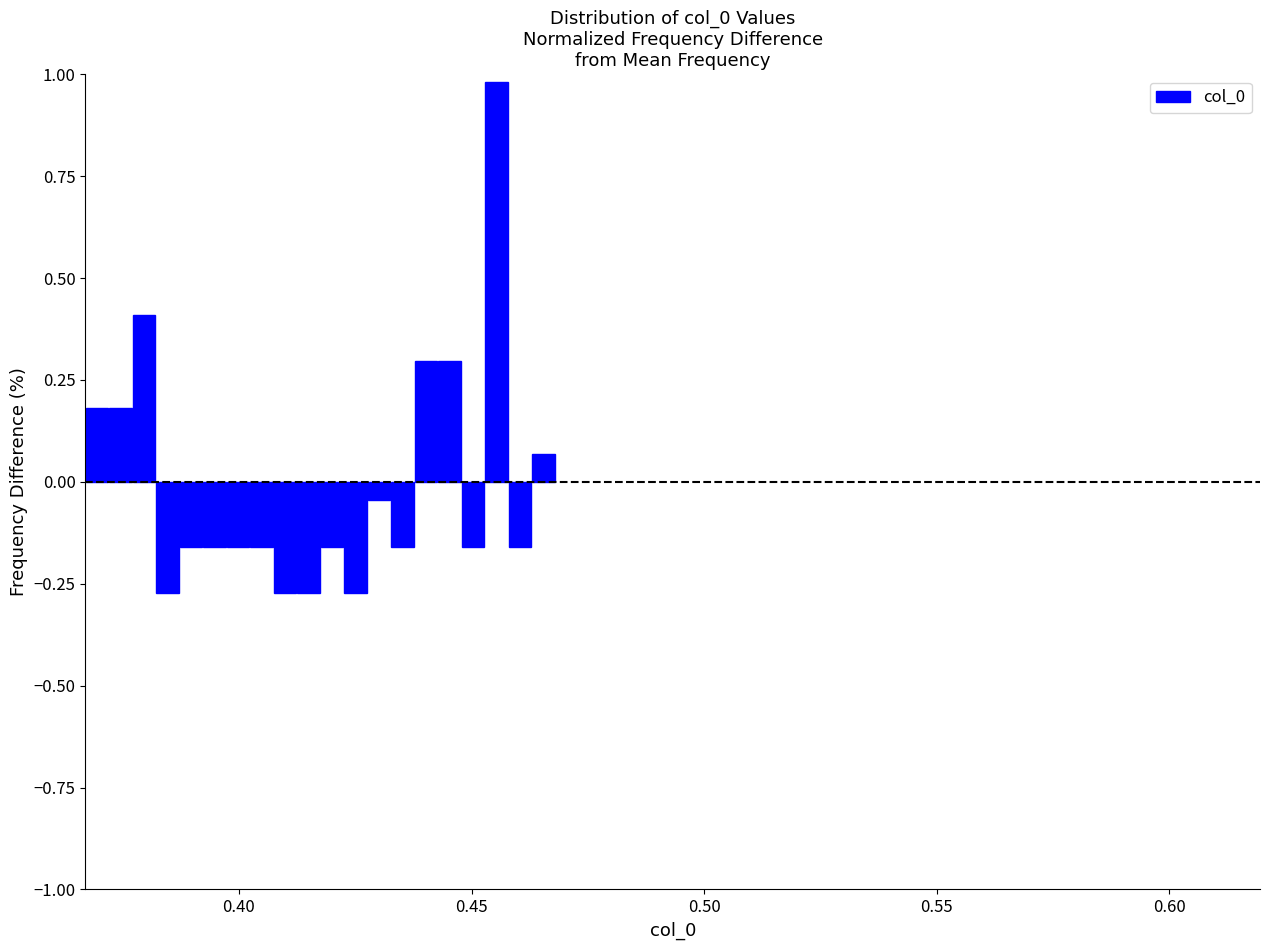

Read against the x-axis, roughly where is the centre of the tallest bar?

0.455